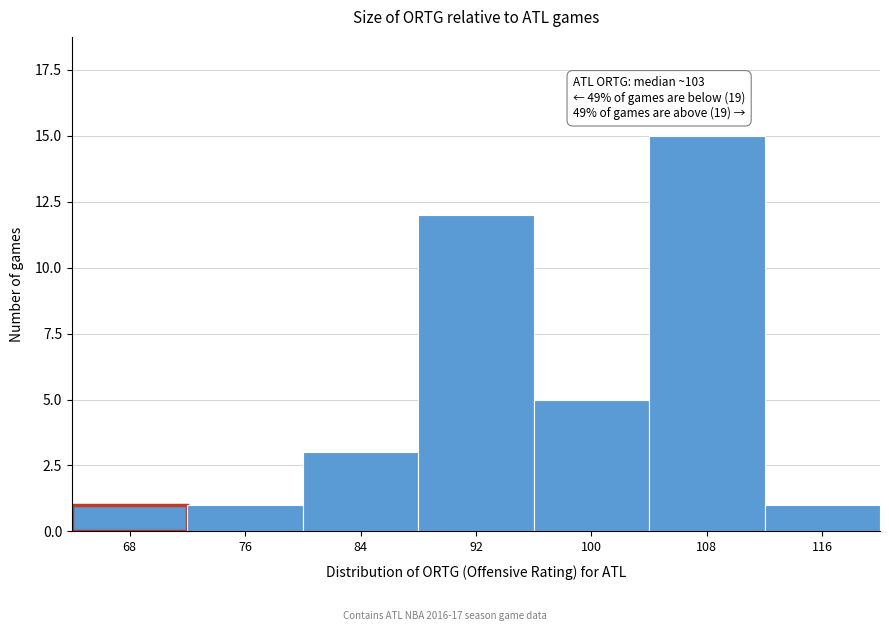

Reading left to right, list all the values displayed in this chart.

1	1	3	12	5	15	1